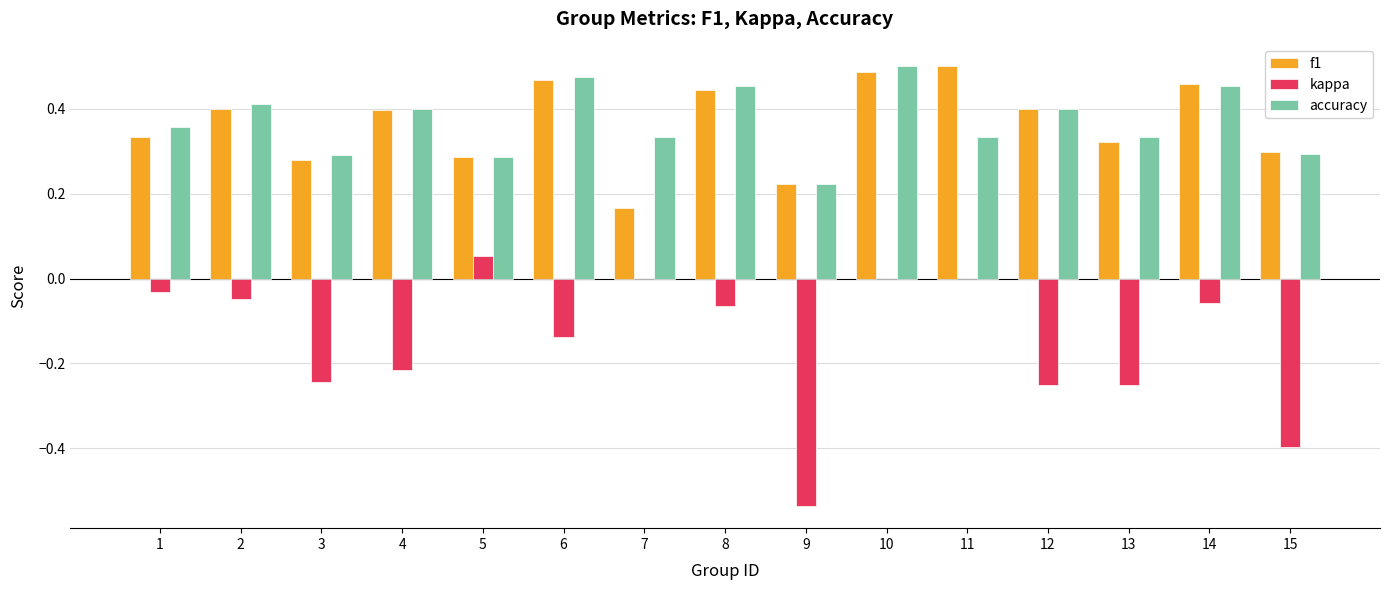

At which category is the sum across all series the highest?

10